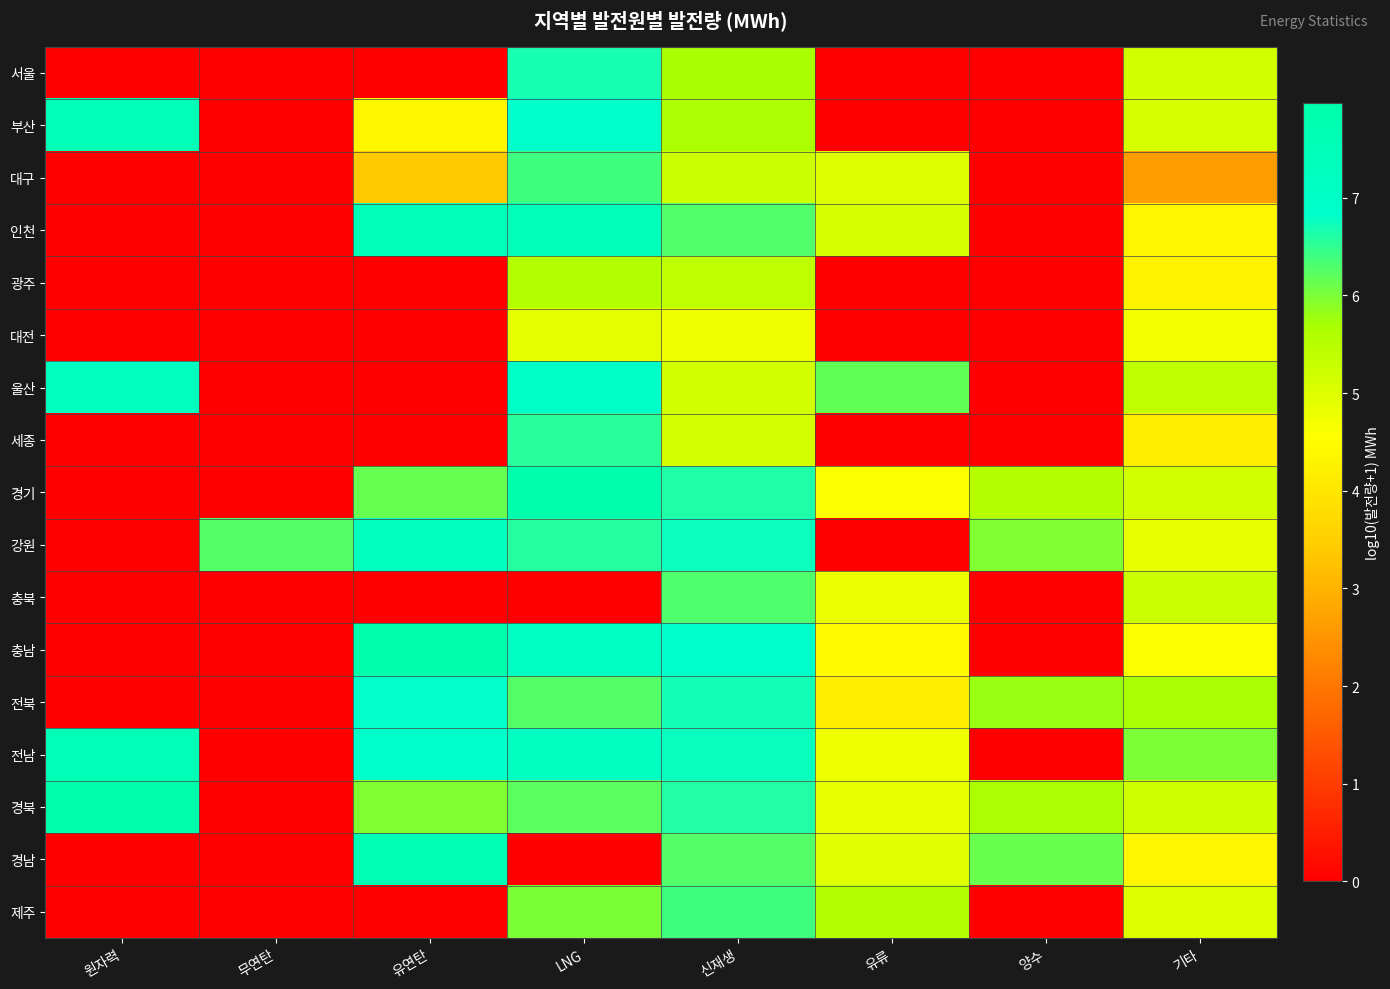

Which has a higher value, 원자력 or LNG?

LNG